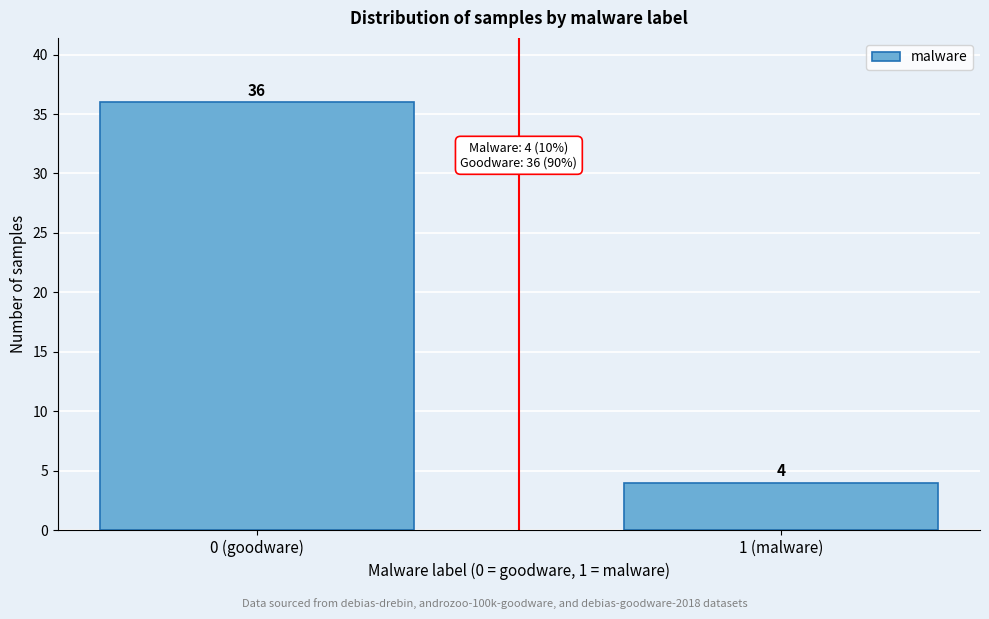

Reading right to left, extract all data points from this chart.

1 (malware)=4	0 (goodware)=36